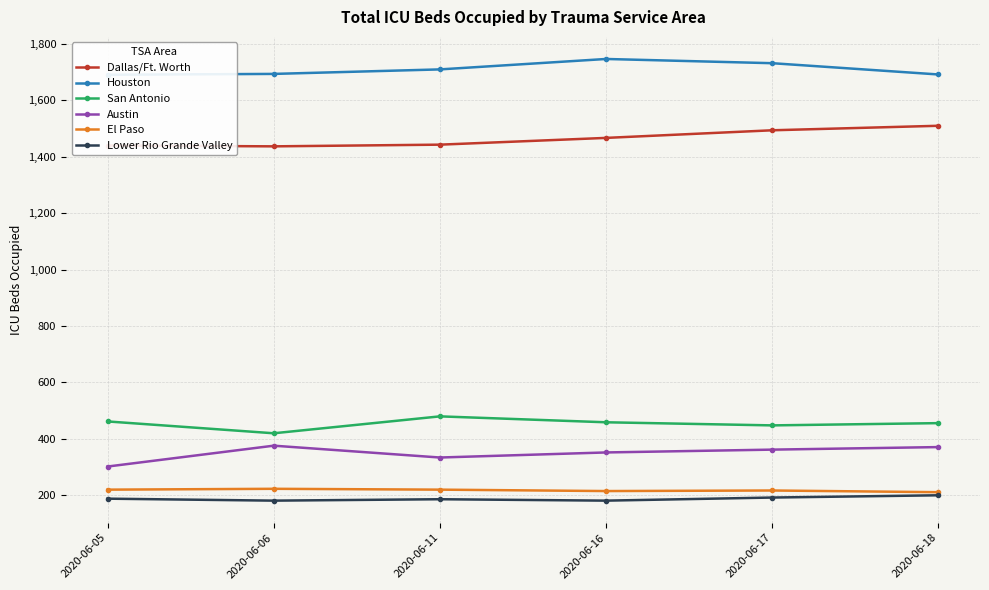

Reading left to right, what are all the values shown in this chart?

Dallas/Ft. Worth: 1440	1437	1443	1467	1494	1510
Houston: 1691	1694	1710	1747	1732	1692
San Antonio: 461	419	479	458	447	455
Austin: 301	375	333	351	361	370
El Paso: 219	222	219	214	216	210
Lower Rio Grande Valley: 187	180	185	180	191	199